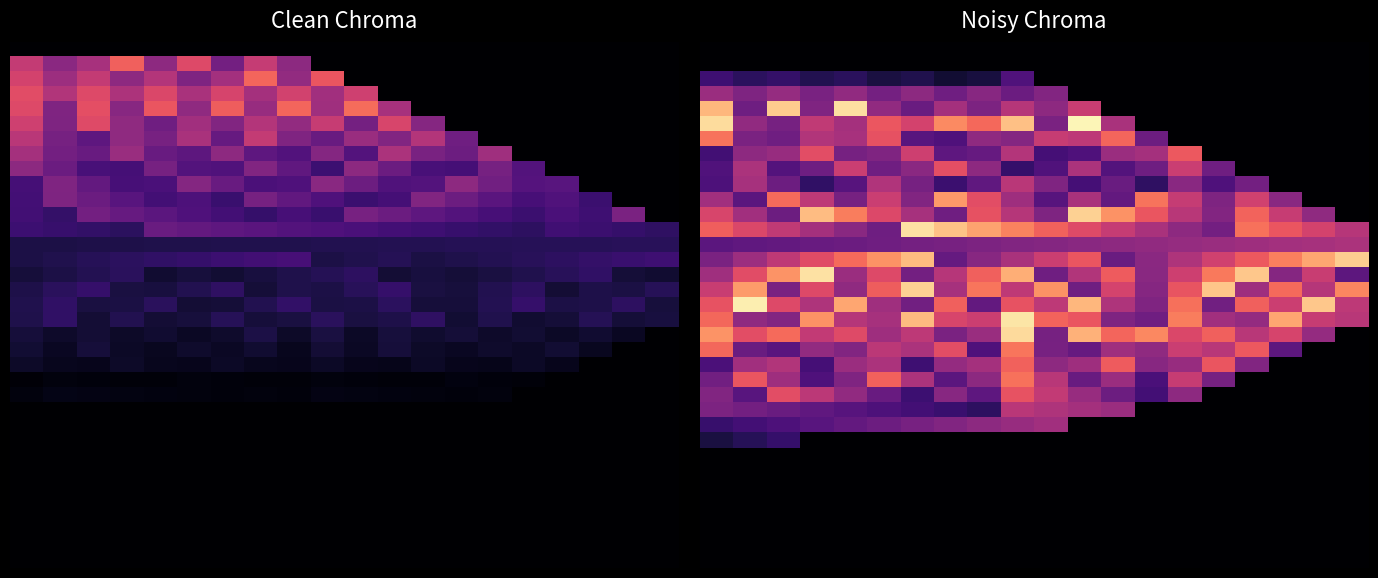

Reading right to left, what are all the values shown in this chart?

row_0: 0.0	0.0	0.0	0.0	0.0	0.0	0.0	0.0	0.0	0.0	0.0	0.0	0.0	0.0	0.0	0.0	0.0	0.0	0.0	0.0
row_1: 0.0	0.0	0.0	0.0	0.0	0.0	0.0	0.0	0.0	0.0	0.0	0.0	0.0	0.0	0.0	0.0	0.0	0.0	0.0	0.0
row_2: 0.0	0.0	0.0	0.0	0.0	0.0	0.0	0.0	0.0	0.0	25.0	11.7	9.6	14.0	11.9	16.3	14.3	18.6	16.6	20.9
row_3: 0.0	0.0	0.0	0.0	0.0	0.0	0.0	0.0	0.0	37.8	32.0	39.0	33.2	40.2	34.3	41.3	35.5	42.5	36.7	43.6
row_4: 0.0	0.0	0.0	0.0	0.0	0.0	0.0	0.0	54.4	40.3	50.1	36.0	45.7	31.6	41.4	93.5	37.0	89.1	32.7	84.8
row_5: 0.0	0.0	0.0	0.0	0.0	0.0	0.0	47.0	98.4	35.6	87.0	68.7	75.6	57.3	64.1	45.9	52.7	34.4	41.3	92.7
row_6: 0.0	0.0	0.0	0.0	0.0	0.0	32.2	67.7	51.6	54.2	38.1	40.7	24.6	27.1	62.6	46.6	49.1	33.1	35.6	71.1
row_7: 0.0	0.0	0.0	0.0	0.0	64.6	45.8	43.6	24.8	22.6	49.6	30.8	28.6	55.6	36.8	34.6	61.6	42.8	40.6	21.8
row_8: 0.0	0.0	0.0	0.0	33.1	54.7	32.4	26.0	47.5	25.2	18.8	40.3	61.9	39.6	33.1	54.7	32.4	26.0	47.5	25.2
row_9: 0.0	0.0	0.0	33.8	24.9	39.1	17.2	31.5	22.6	36.8	51.0	29.1	20.2	34.4	48.6	26.7	17.8	32.0	46.2	24.3
row_10: 0.0	0.0	39.4	56.6	36.5	53.8	71.0	29.8	47.1	26.9	44.2	61.4	78.6	37.5	54.7	34.6	51.8	69.1	27.9	45.1
row_11: 0.0	40.9	54.1	67.3	37.6	50.8	64.0	77.2	90.4	36.5	49.7	62.9	33.2	46.4	59.6	72.8	86.0	32.1	45.3	58.5
row_12: 50.4	57.1	63.8	70.5	33.6	40.3	47.0	53.7	60.4	67.1	73.8	80.5	87.2	93.9	32.5	39.2	45.9	52.6	59.3	66.0
row_13: 47.4	46.4	45.4	44.3	43.3	42.3	41.3	40.2	39.2	38.2	37.2	36.1	35.1	34.1	33.0	32.0	31.0	30.0	28.9	27.9
row_14: 89.8	81.5	73.1	64.8	56.5	48.1	39.8	31.4	63.8	55.4	47.1	38.7	30.4	85.6	77.3	69.0	60.6	52.3	43.9	35.6
row_15: 28.5	54.6	38.3	88.4	72.1	55.7	39.4	65.5	49.2	32.8	82.9	66.6	50.3	33.9	60.1	43.7	93.8	77.5	61.2	44.8
row_16: 74.7	49.9	69.1	44.2	88.3	63.4	38.6	57.8	32.9	77.0	52.1	71.3	46.5	90.5	65.7	40.8	60.0	35.2	79.2	54.4
row_17: 51.8	88.5	55.2	66.7	33.4	70.2	36.9	48.4	85.1	51.8	63.3	30.0	66.7	33.4	44.9	81.6	48.4	59.8	96.6	63.3
row_18: 50.7	54.0	81.5	41.9	45.2	72.7	33.1	36.4	63.9	67.2	94.7	55.1	58.4	85.9	46.3	49.6	77.1	37.5	40.8	68.3
row_19: 0.0	42.0	58.2	50.6	66.7	59.2	75.3	67.8	83.9	34.5	92.5	43.1	35.6	51.7	44.2	60.3	52.8	68.9	61.4	77.5
row_20: 0.0	0.0	28.3	64.7	50.6	54.8	40.7	44.8	30.8	34.9	71.3	25.0	61.4	47.3	51.5	37.4	41.5	27.4	31.6	68.0
row_21: 0.0	0.0	0.0	37.4	63.8	42.8	39.0	65.4	44.4	40.5	66.9	45.9	42.1	21.1	47.5	43.6	22.6	49.1	45.2	24.2
row_22: 0.0	0.0	0.0	0.0	34.4	54.0	23.8	43.4	31.1	50.7	70.3	40.1	27.9	47.5	67.1	36.9	24.6	44.2	63.8	33.6
row_23: 0.0	0.0	0.0	0.0	0.0	40.4	22.1	32.4	42.6	52.9	63.2	28.7	39.0	20.6	30.9	41.2	51.4	61.7	27.2	37.5
row_24: 0.0	0.0	0.0	0.0	0.0	0.0	0.0	43.7	46.1	48.4	50.8	17.2	19.5	21.9	24.3	26.6	29.0	31.3	33.7	36.1
row_25: 0.0	0.0	0.0	0.0	0.0	0.0	0.0	0.0	0.0	45.2	42.6	40.0	37.4	34.9	32.3	29.7	27.1	24.6	22.0	19.4
row_26: 0.0	0.0	0.0	0.0	0.0	0.0	0.0	0.0	0.0	0.0	0.0	0.0	0.0	0.0	0.0	0.0	0.0	19.1	15.4	11.7
row_27: 0.0	0.0	0.0	0.0	0.0	0.0	0.0	0.0	0.0	0.0	0.0	0.0	0.0	0.0	0.0	0.0	0.0	0.0	0.0	0.0
row_28: 0.0	0.0	0.0	0.0	0.0	0.0	0.0	0.0	0.0	0.0	0.0	0.0	0.0	0.0	0.0	0.0	0.0	0.0	0.0	0.0
row_29: 0.0	0.0	0.0	0.0	0.0	0.0	0.0	0.0	0.0	0.0	0.0	0.0	0.0	0.0	0.0	0.0	0.0	0.0	0.0	0.0
row_30: 0.0	0.0	0.0	0.0	0.0	0.0	0.0	0.0	0.0	0.0	0.0	0.0	0.0	0.0	0.0	0.0	0.0	0.0	0.0	0.0
row_31: 0.0	0.0	0.0	0.0	0.0	0.0	0.0	0.0	0.0	0.0	0.0	0.0	0.0	0.0	0.0	0.0	0.0	0.0	0.0	0.0
row_32: 0.0	0.0	0.0	0.0	0.0	0.0	0.0	0.0	0.0	0.0	0.0	0.0	0.0	0.0	0.0	0.0	0.0	0.0	0.0	0.0
row_33: 0.0	0.0	0.0	0.0	0.0	0.0	0.0	0.0	0.0	0.0	0.0	0.0	0.0	0.0	0.0	0.0	0.0	0.0	0.0	0.0
row_34: 0.0	0.0	0.0	0.0	0.0	0.0	0.0	0.0	0.0	0.0	0.0	0.0	0.0	0.0	0.0	0.0	0.0	0.0	0.0	0.0